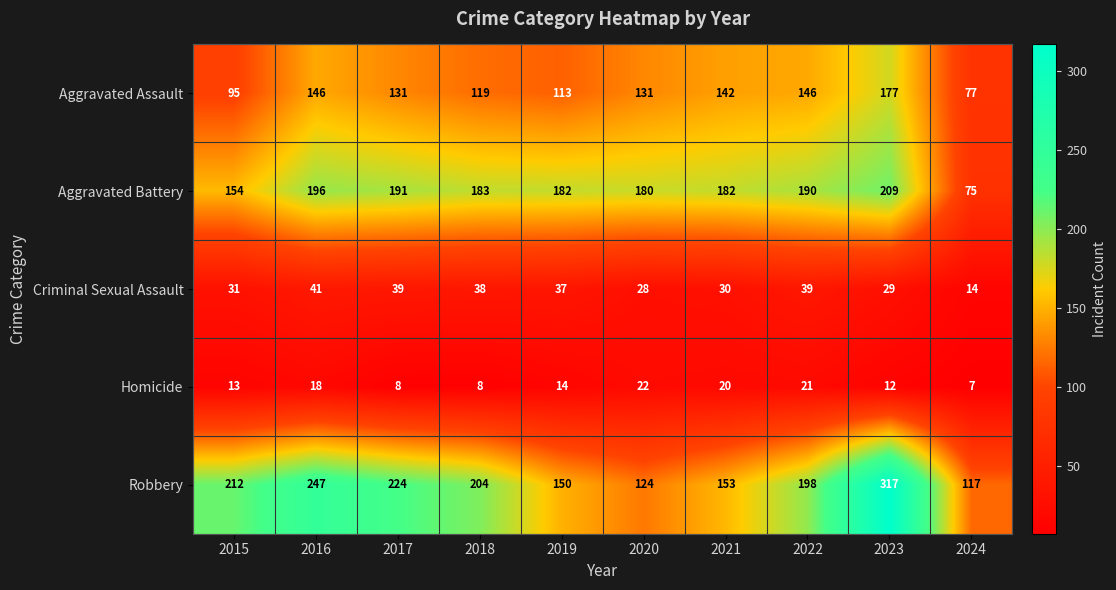

Which series has the largest total across all categories?

Robbery